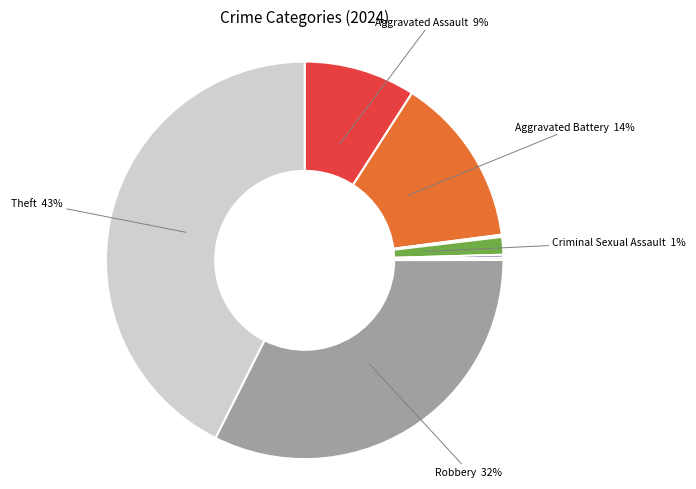

To the nearest percent, what is the average slice percentage?

11%